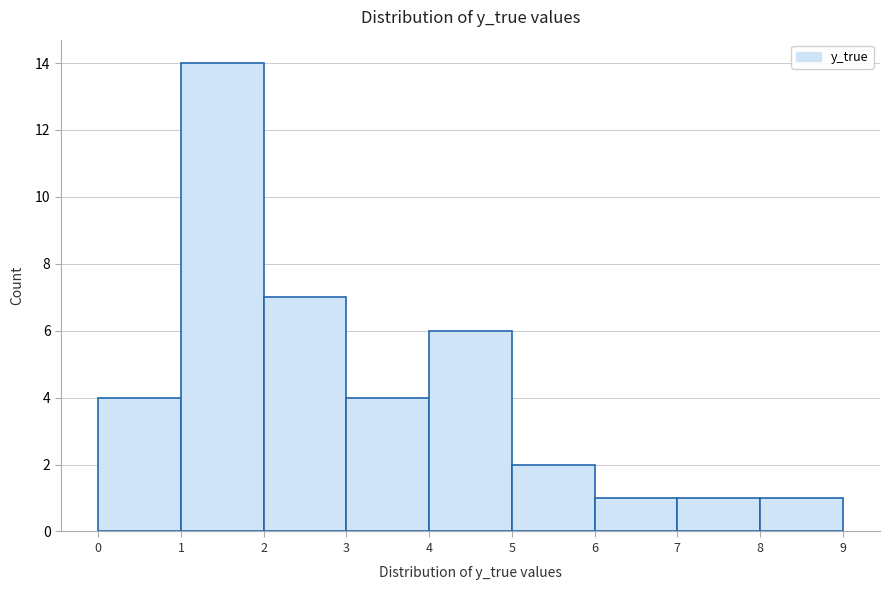

Reading left to right, transcribe this chart: for each bar, give the range it covers on the x-axis and its height. The values are not printed on the chart, so give them approximately, as read against the axis.

0 to 1: 4
1 to 2: 14
2 to 3: 7
3 to 4: 4
4 to 5: 6
5 to 6: 2
6 to 7: 1
7 to 8: 1
8 to 9: 1